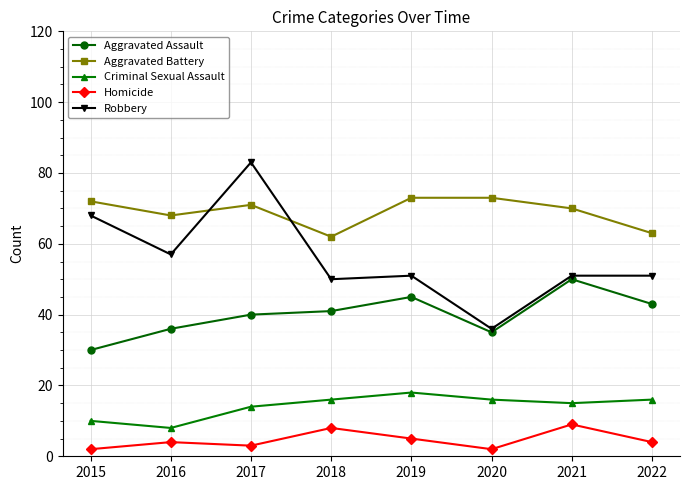

The value of Criminal Sexual Assault at 2015 is 17. True or false?

False